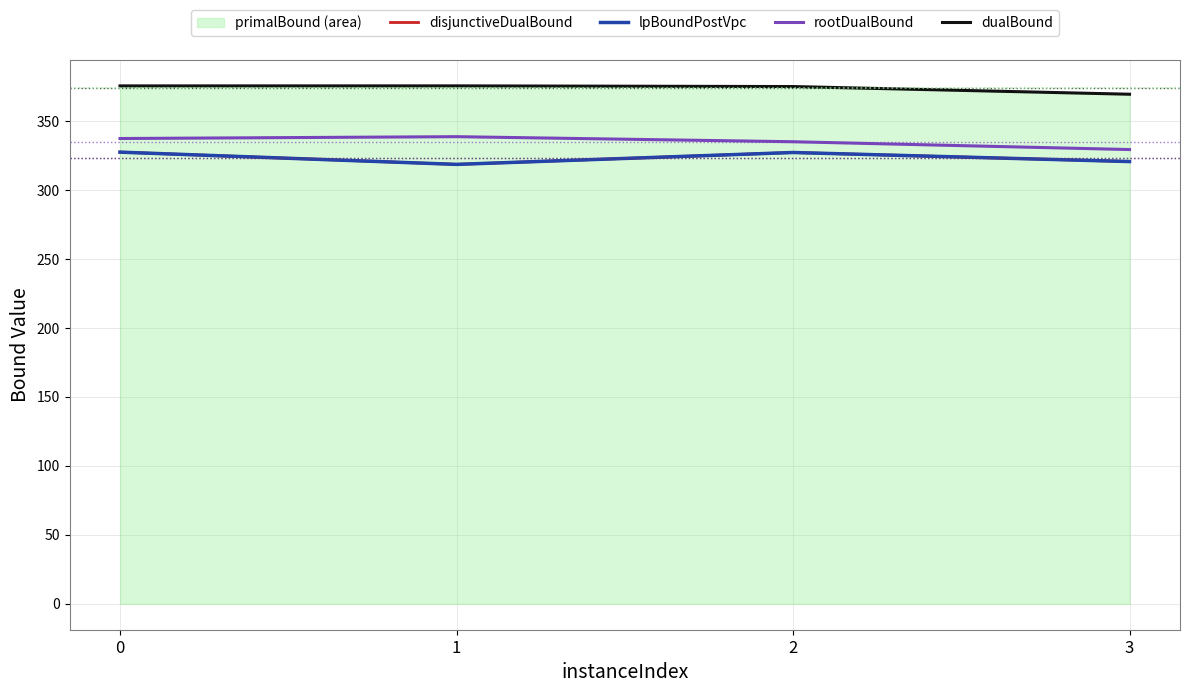

What is the difference between the maximum and minimum values in the disjunctiveDualBound series?

8.9